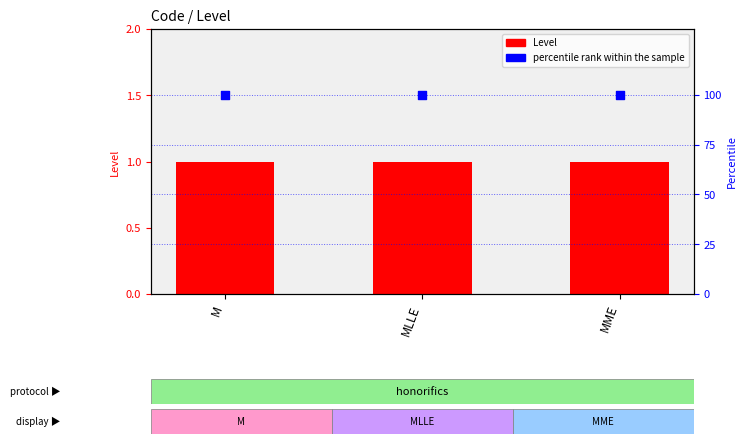

Which series has the largest total across all categories?

percentile rank within the sample